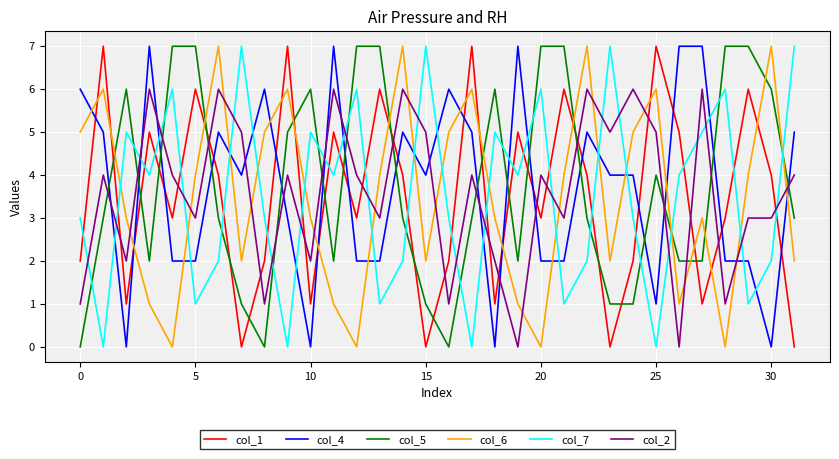

True or false: col_7 and col_2 intersect in this chart.

True